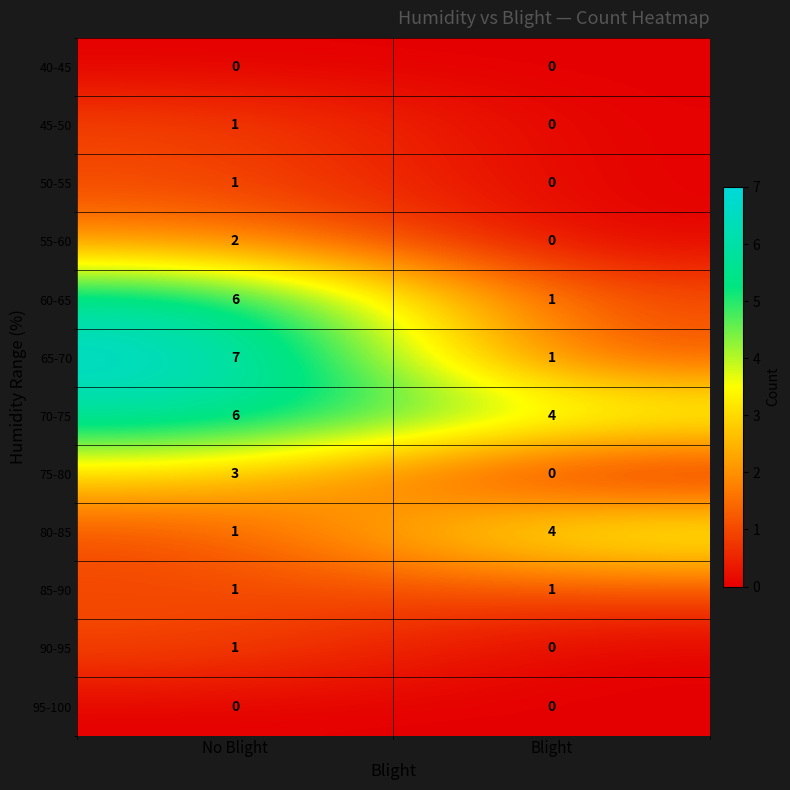

What is the sum of all 75-80 values?

3